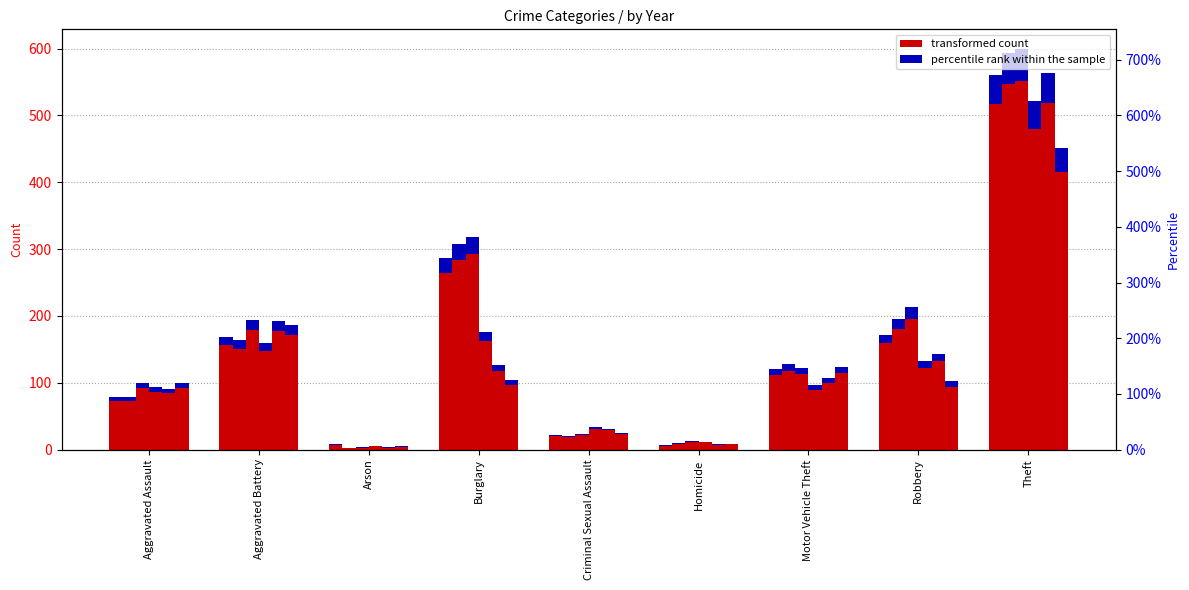

Are the bars horizontal?

No